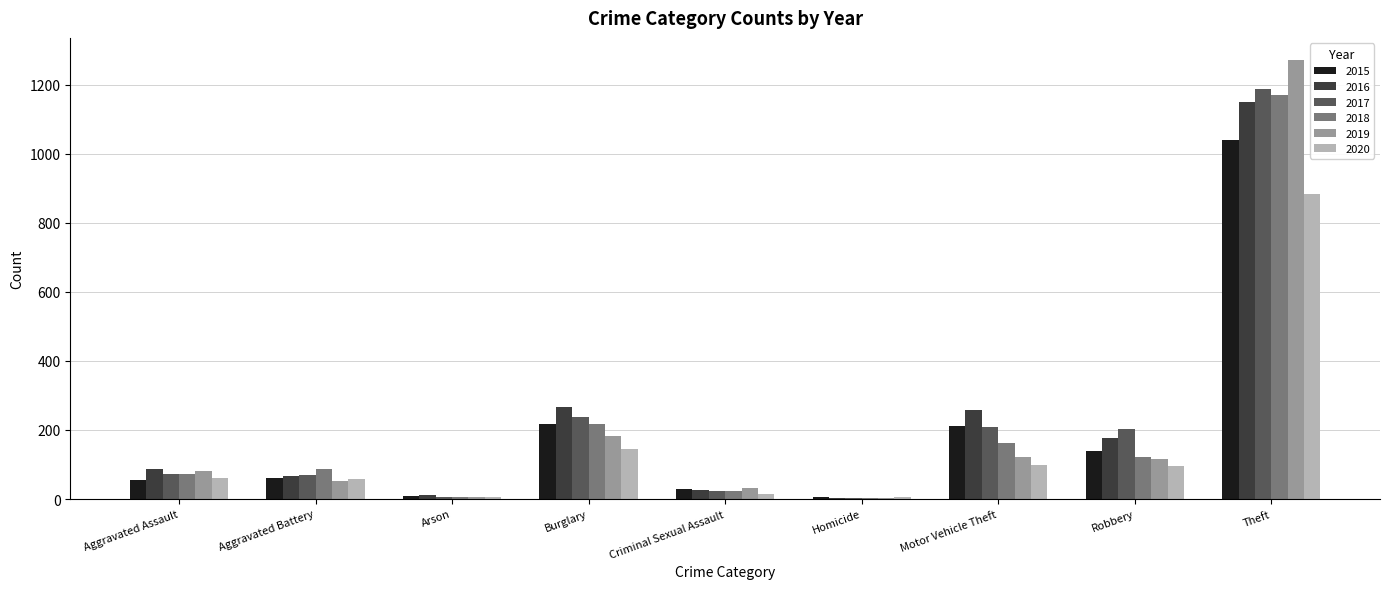

The 2020 series shows 140 at Motor Vehicle Theft. True or false?

False